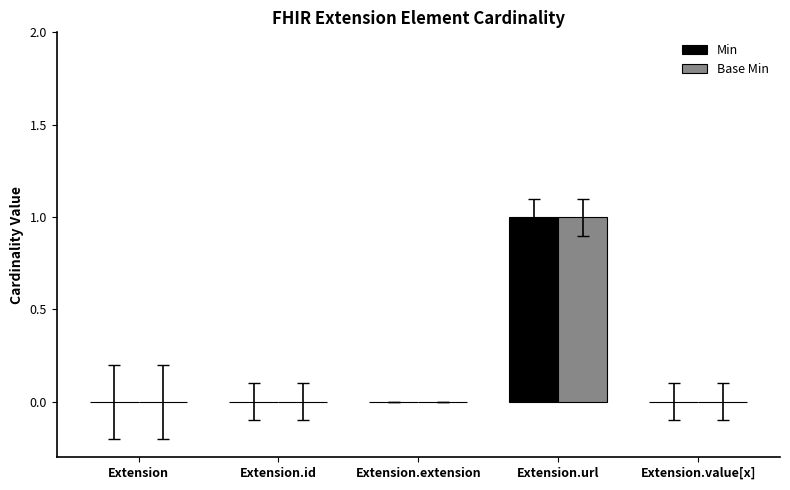

Is it true that Min equals 0 at Extension.extension?

True